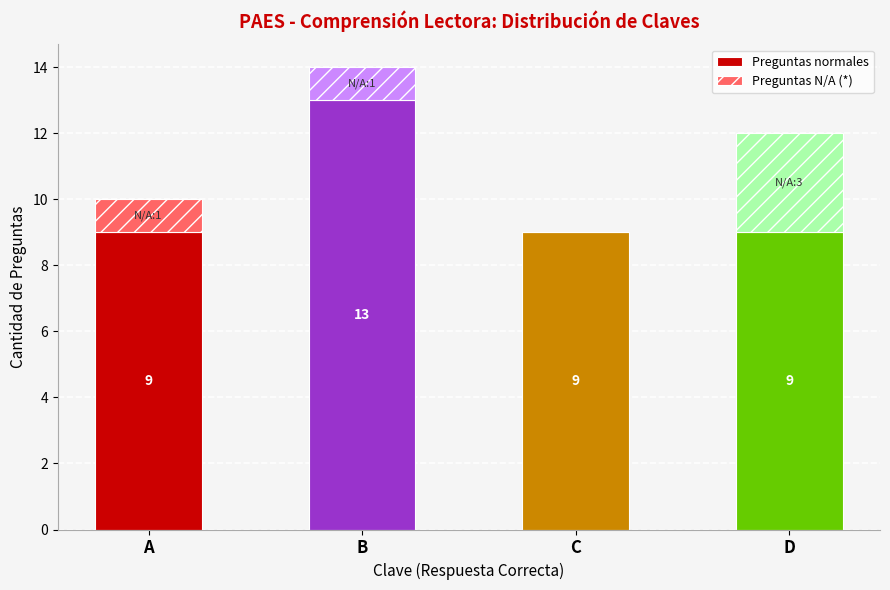

At which category is the sum across all series the highest?

B